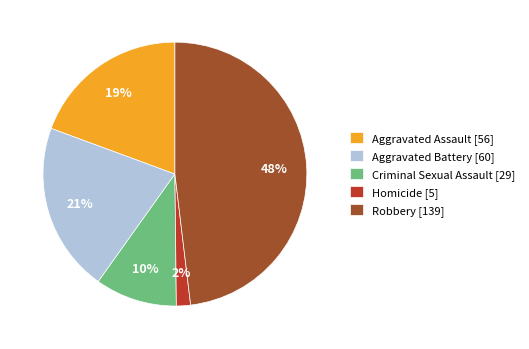

The Aggravated Assault slice represents 19% of the pie. True or false?

True